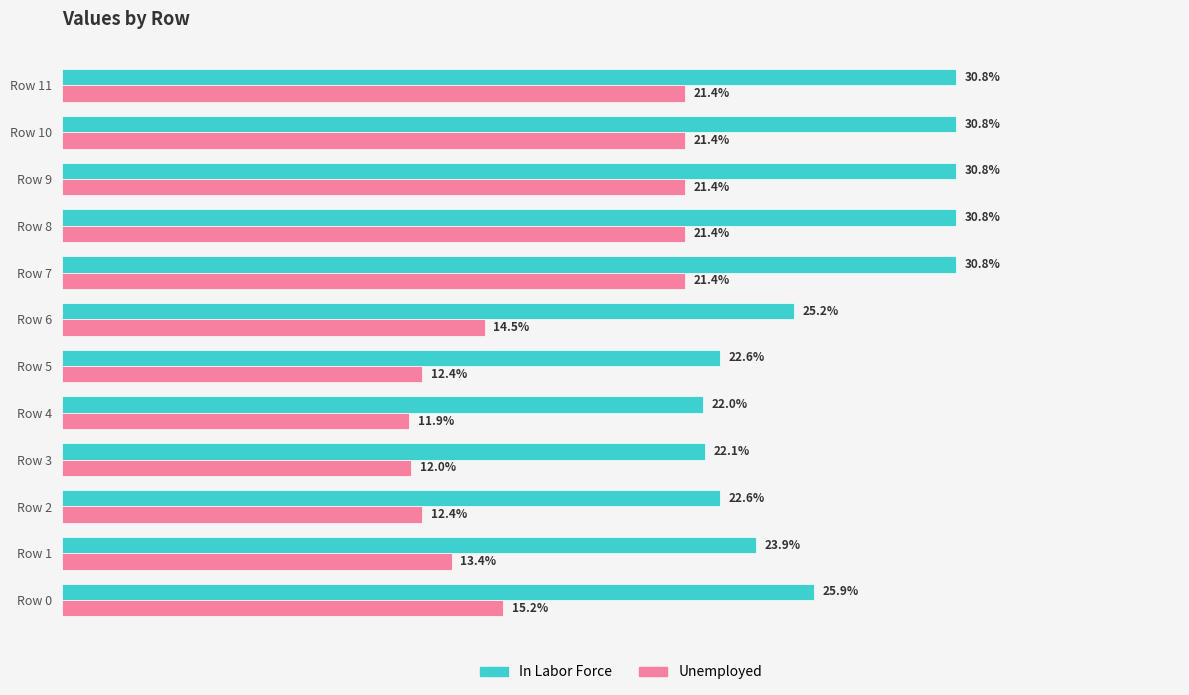

Where is Unemployed nearest to the value 16?

Row 0